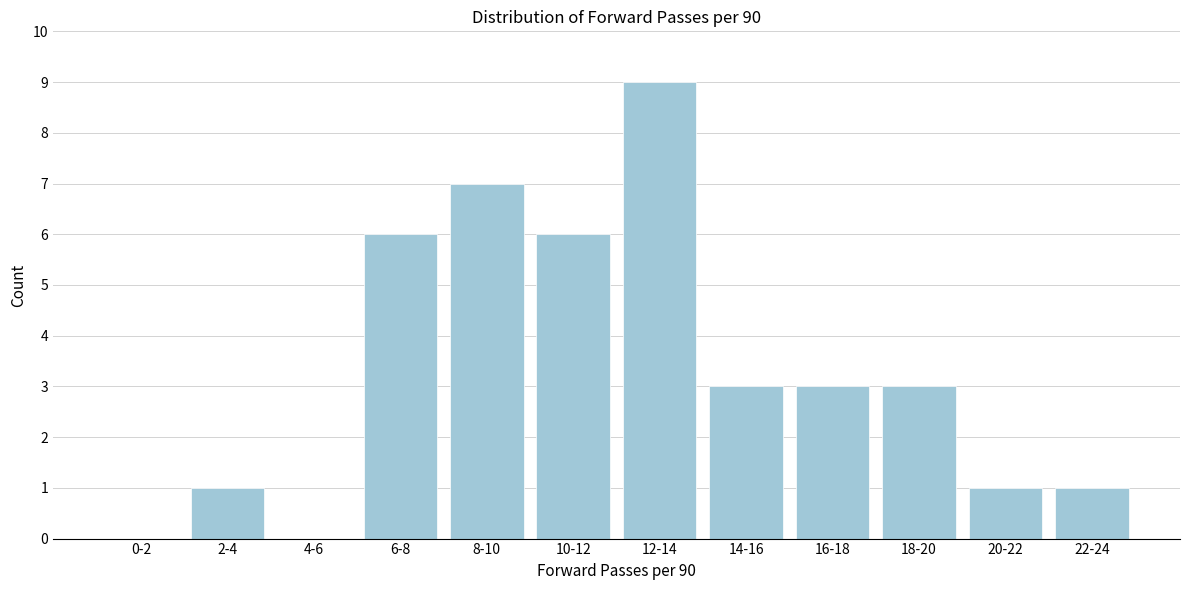

Reading left to right, transcribe all the data shown in this chart.

0-2=0	2-4=1	4-6=0	6-8=6	8-10=7	10-12=6	12-14=9	14-16=3	16-18=3	18-20=3	20-22=1	22-24=1